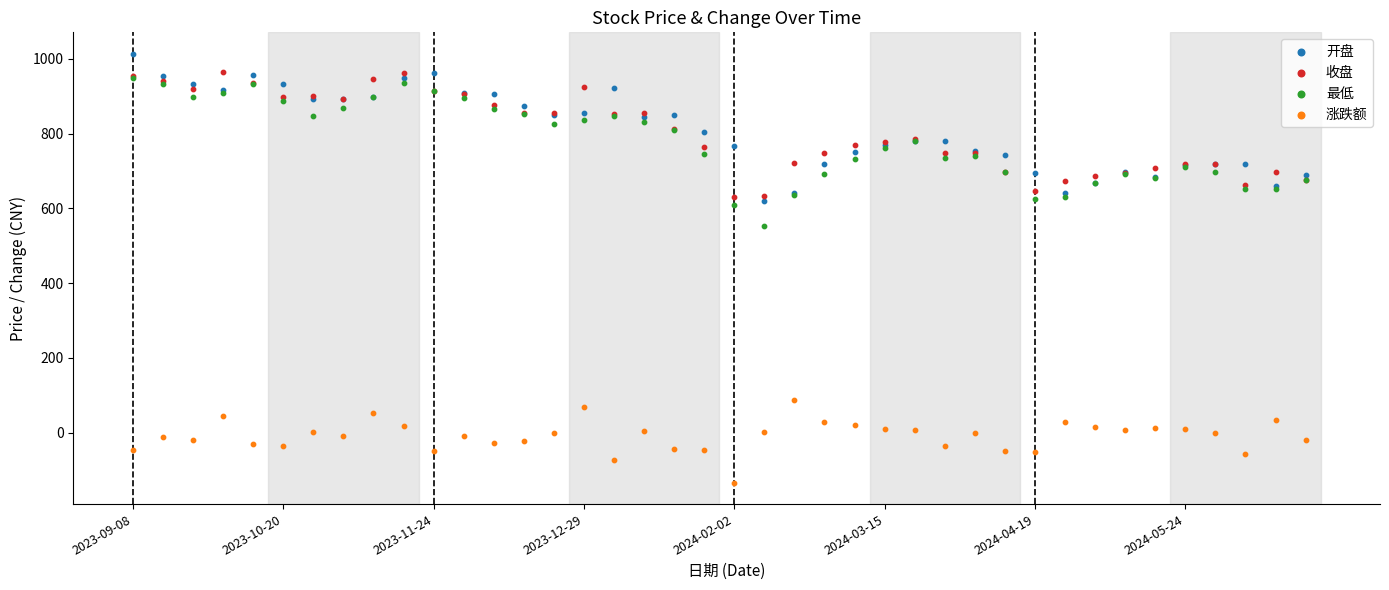

Across all series, what Y value is closest to 439?

553.4